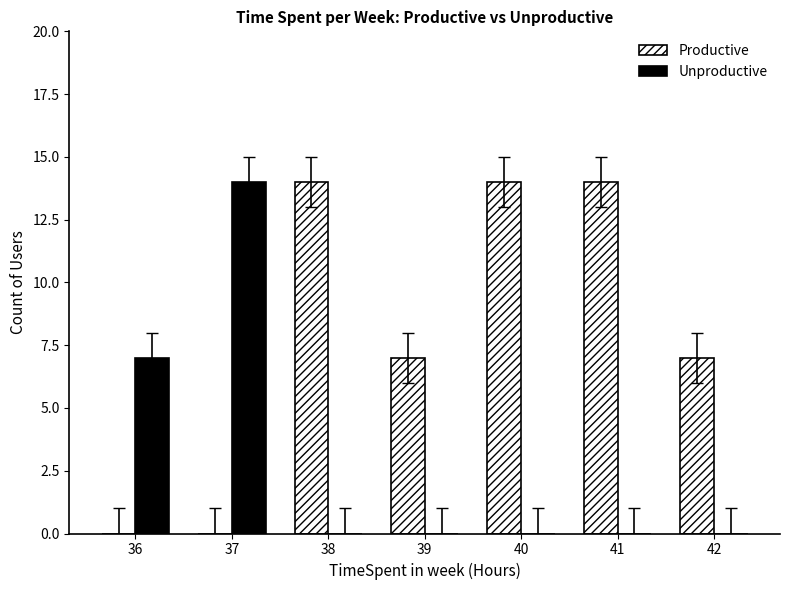

What is the maximum value shown in the chart?

14